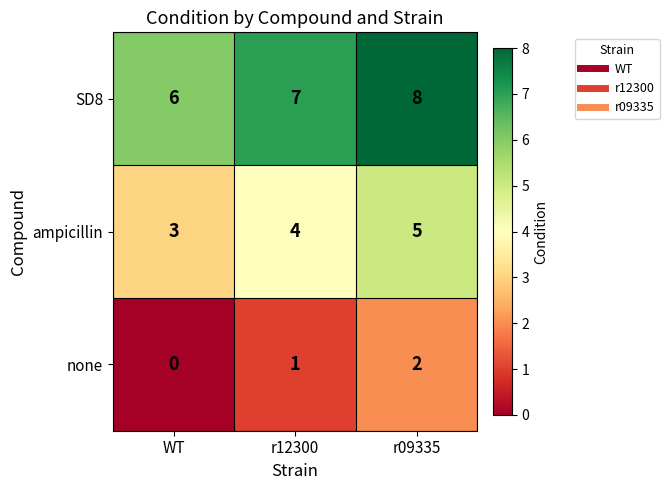

At which category does the chart reach its peak across all series?

r09335